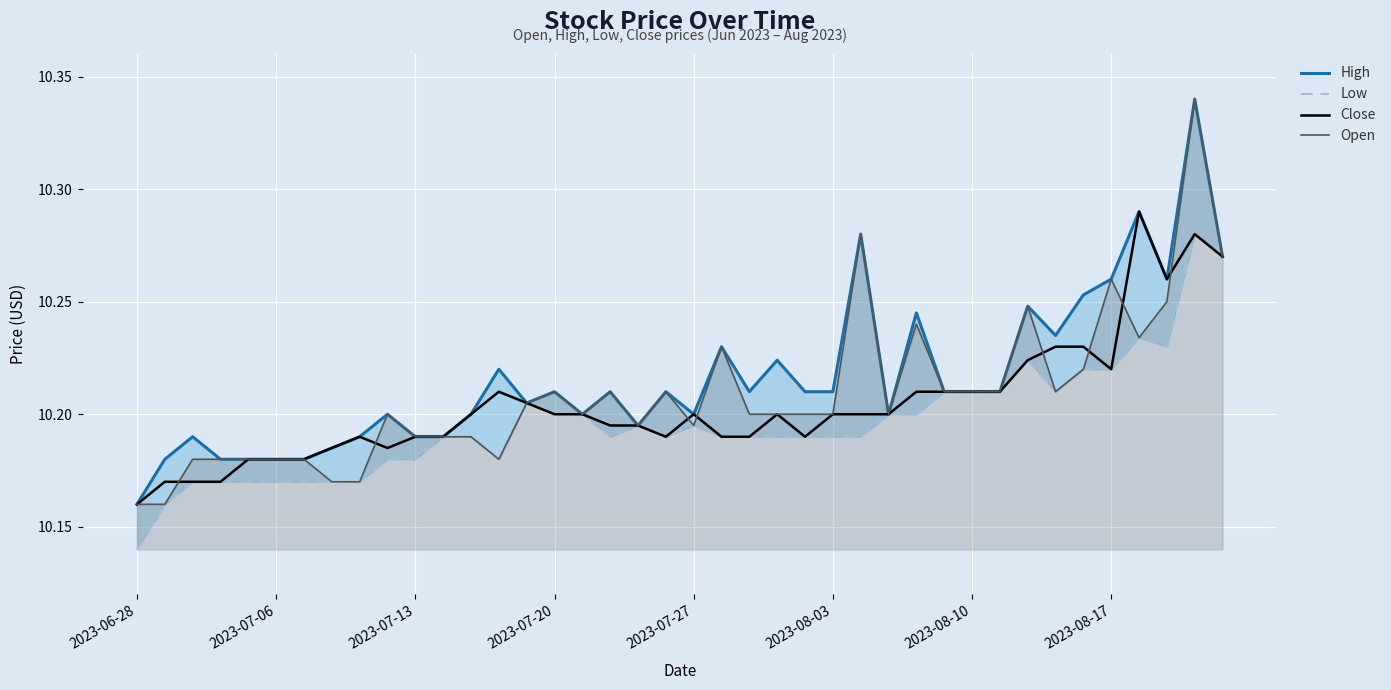

Rank the series by their average value, from highest to lowest.

High, Open, Close, Low